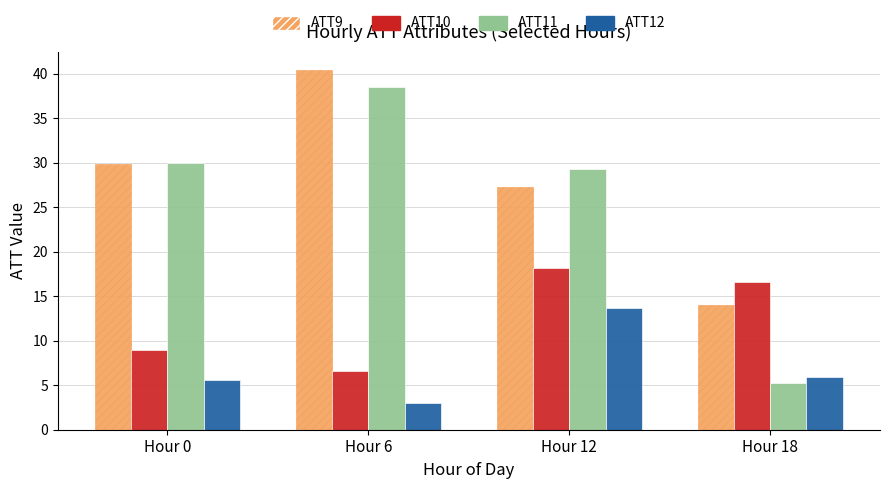

Are the bars horizontal?

No